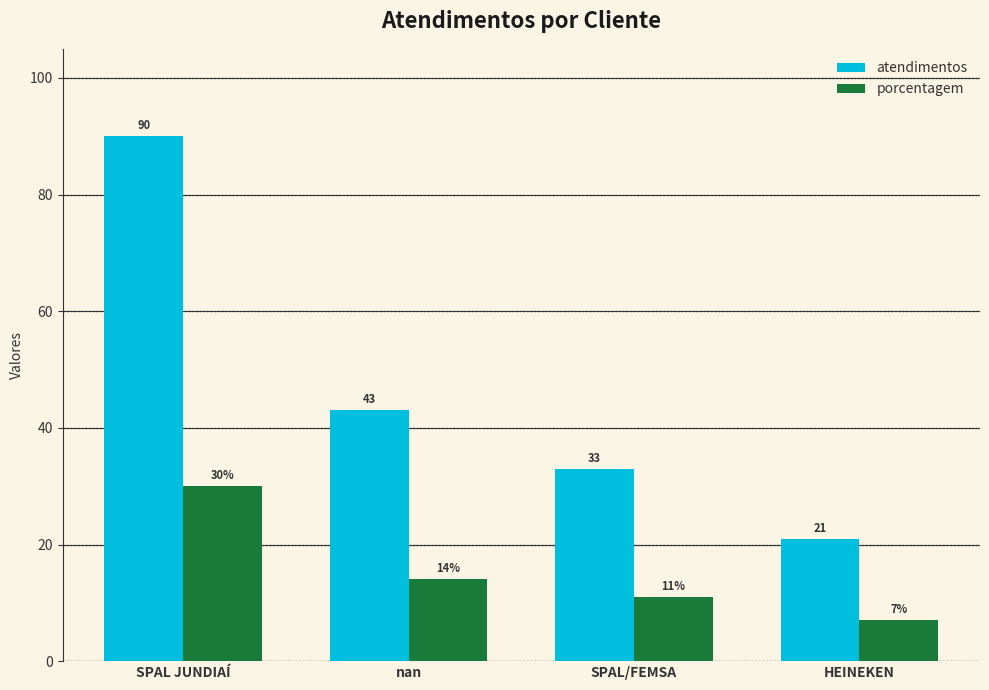

What is the difference between the atendimentos values at nan and SPAL JUNDIAÍ?

47